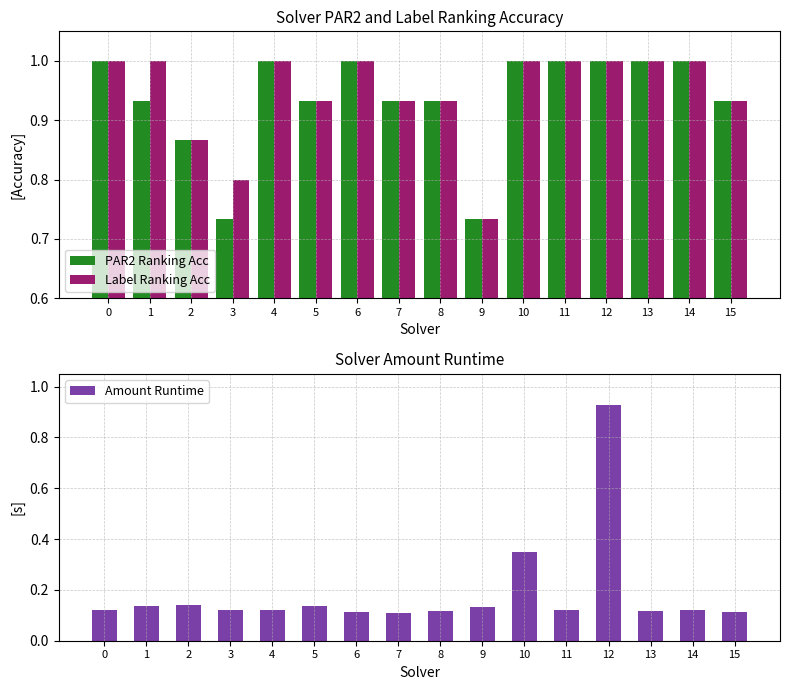

Between 1 and 7, which is larger?

1